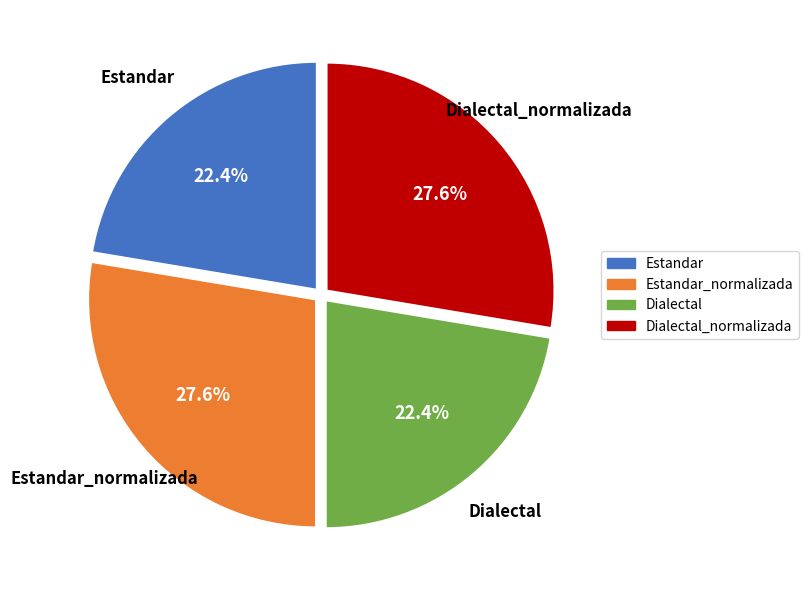

How many segments does this pie chart have?

4